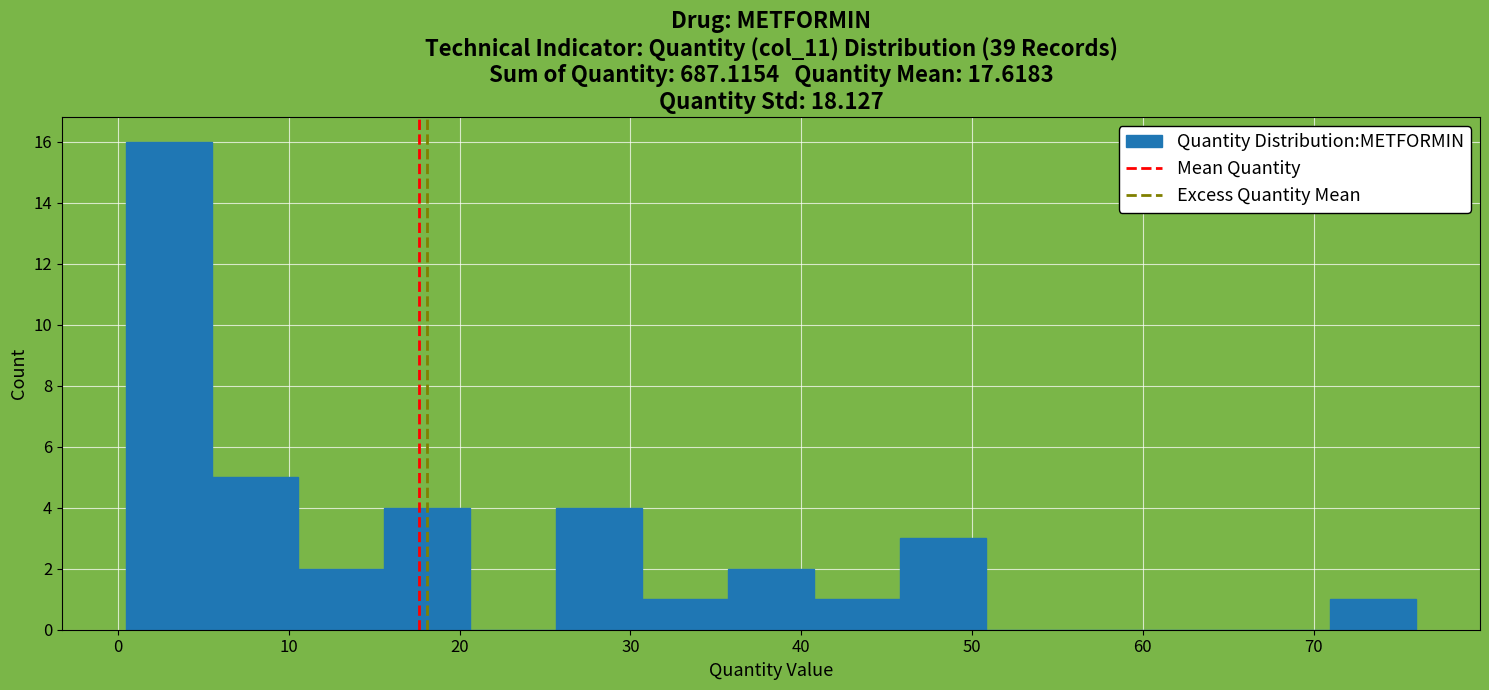

Reading left to right, transcribe this chart: for each bar, give the range it covers on the x-axis and its height. Neither the bar edges nor the heights are printed on the chart, so give them approximately, as read against the axes.

1 to 6: 16
6 to 11: 5
11 to 16: 2
16 to 21: 4
21 to 26: 0
26 to 31: 4
31 to 36: 1
36 to 41: 2
41 to 46: 1
46 to 51: 3
51 to 56: 0
56 to 61: 0
61 to 66: 0
66 to 71: 0
71 to 76: 1